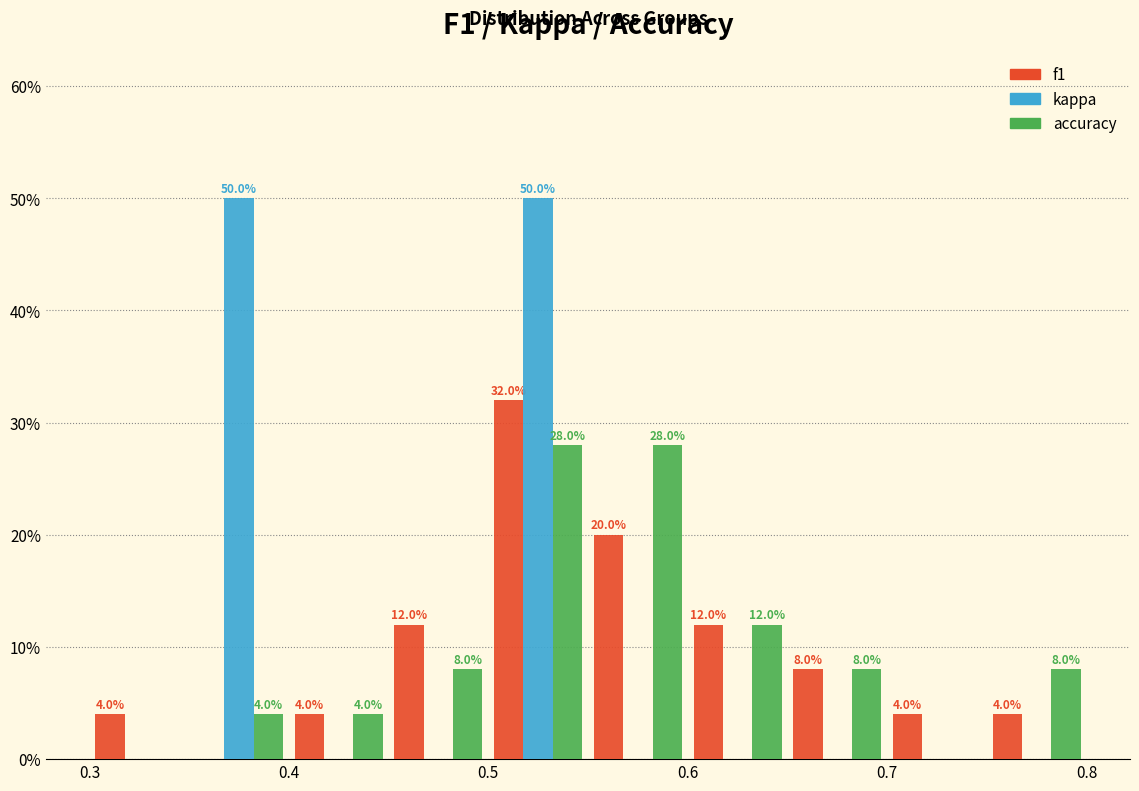

In the f1 series, which range on the x-axis has the tallest bar?

0.50 to 0.55